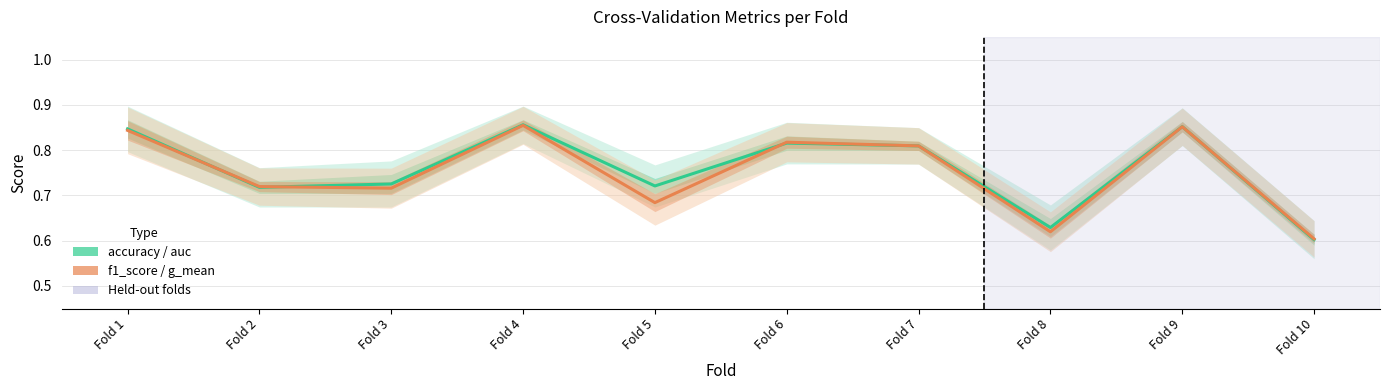

What is the total value across all series at Fold 3?

1.4